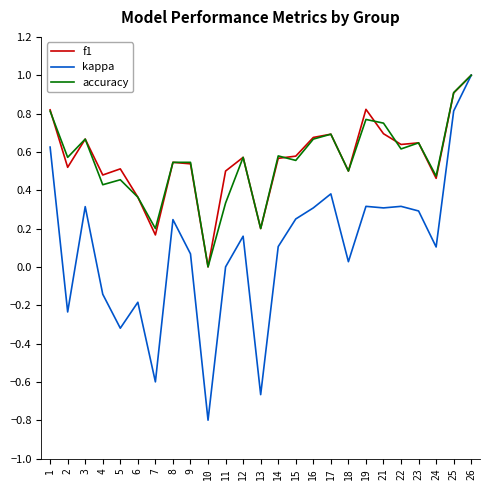

Which category has the lowest value in the kappa series?

10